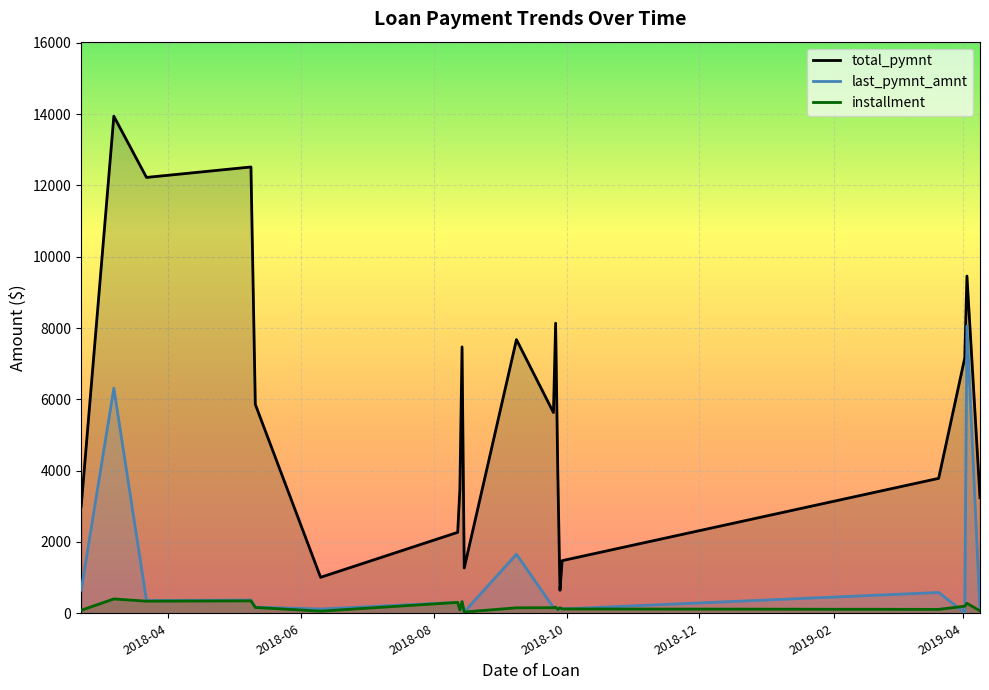

The last_pymnt_amnt series shows 33.9 at 2018-09-28. True or false?

False